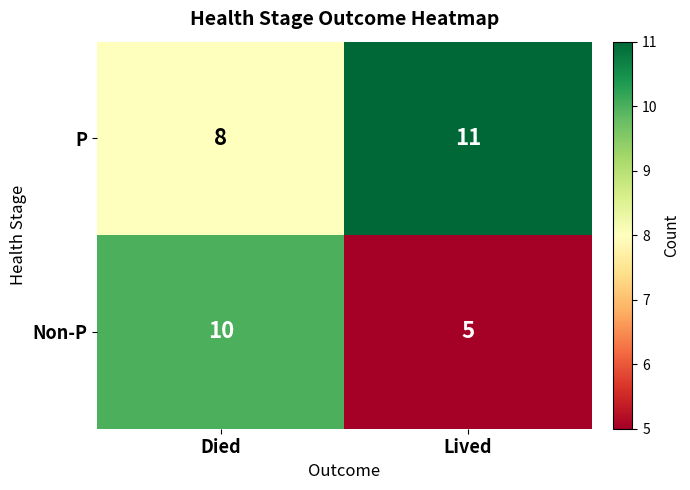

At which label is P closest to 9?

Died